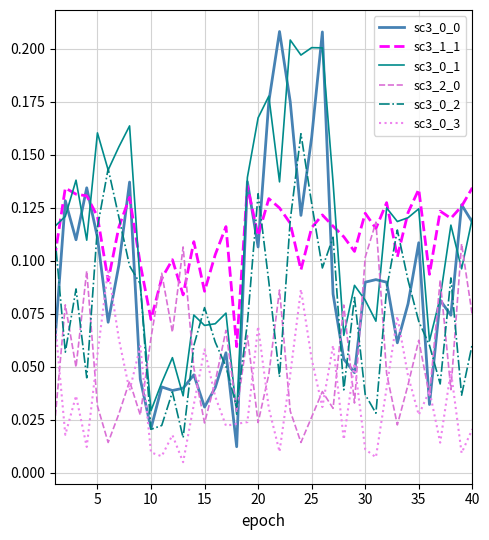

How many intersections are there between sc3_2_0 and sc3_0_2?

17